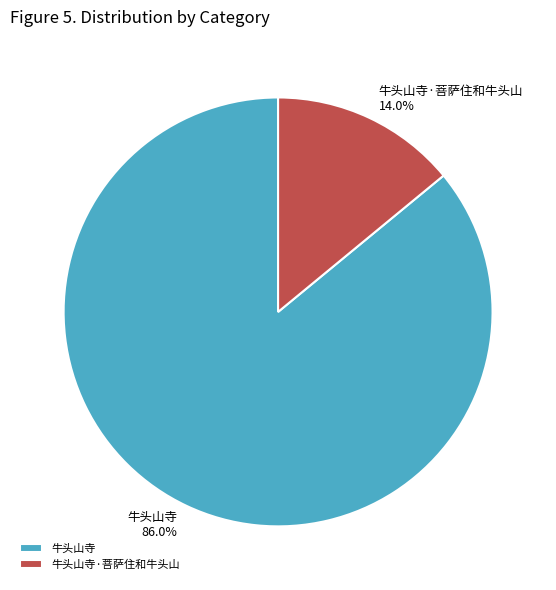

True or false: 牛头山寺·菩萨住和牛头山 accounts for 6% of the total.

False